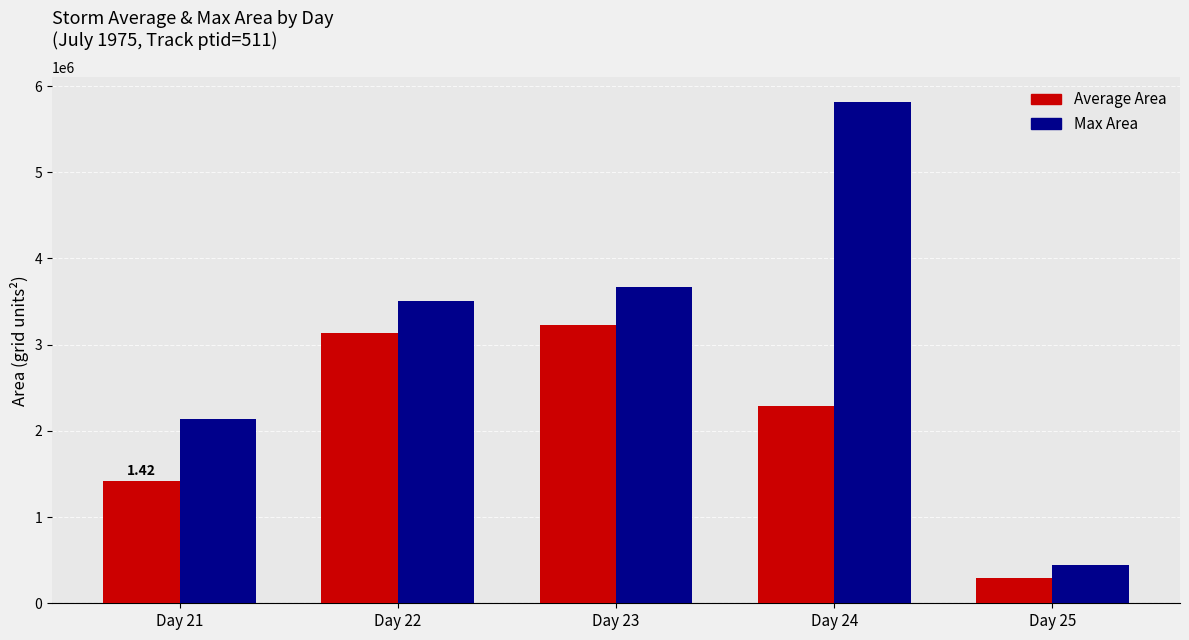

What are all the series names shown in the legend?

Average Area, Max Area